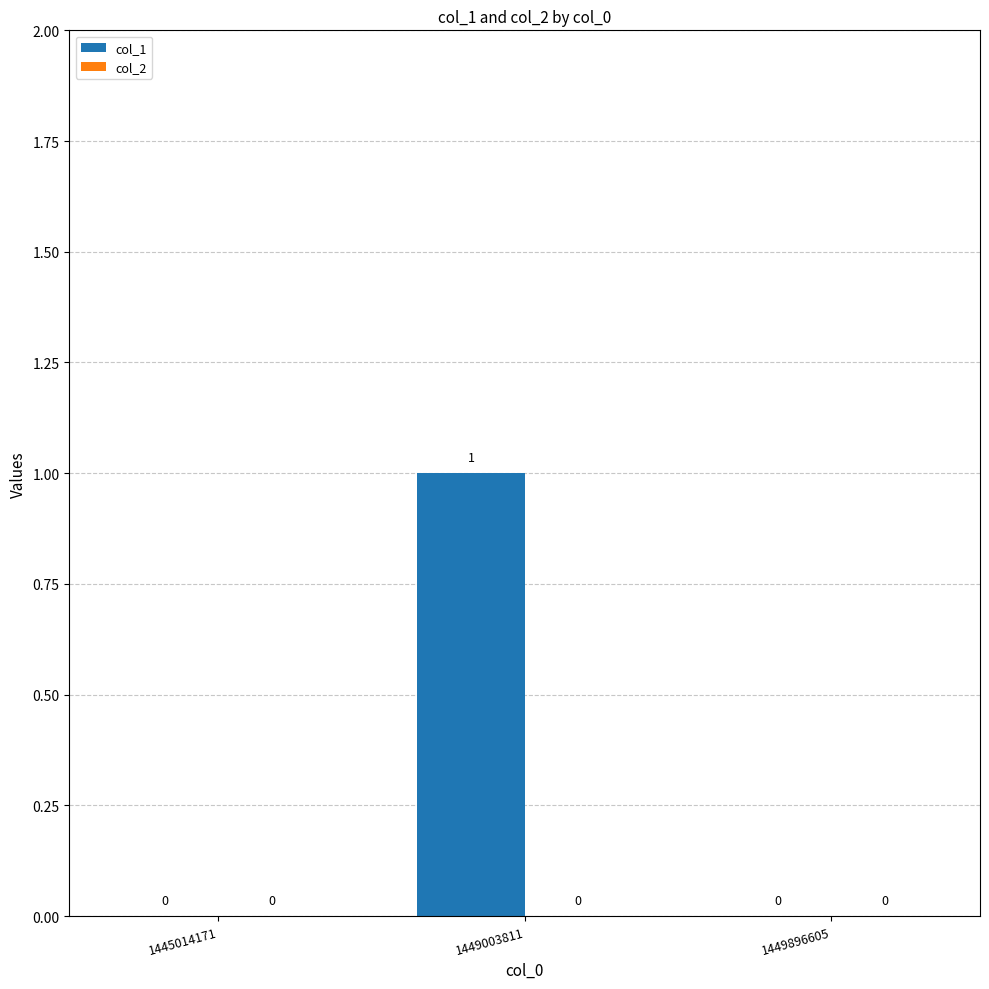

The value at 1449003811 is 2. True or false?

False